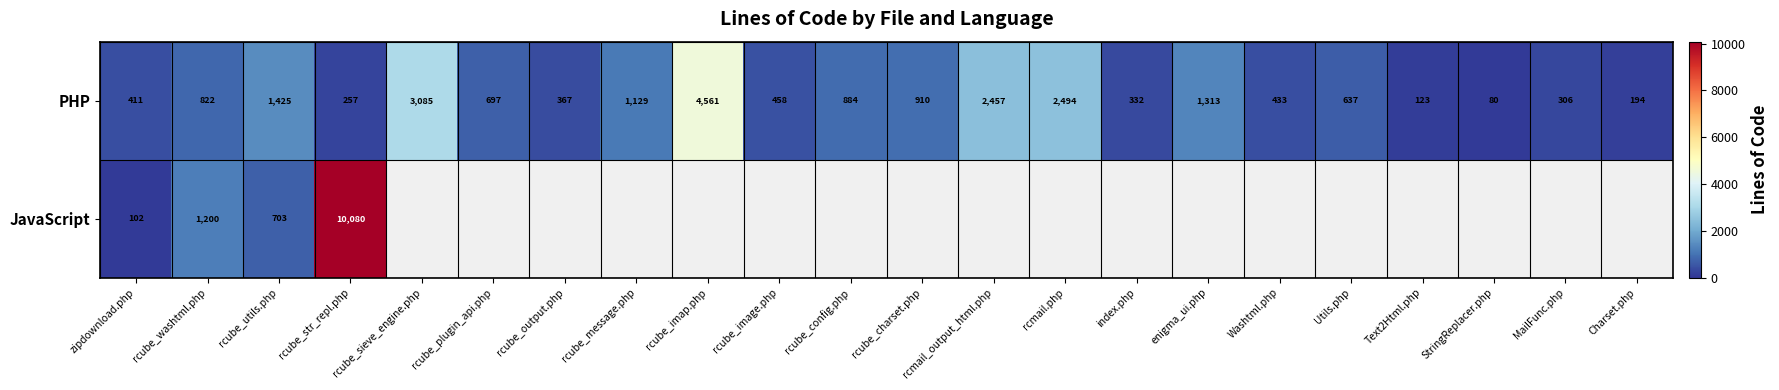

At which label does PHP reach its minimum?

StringReplacer.php